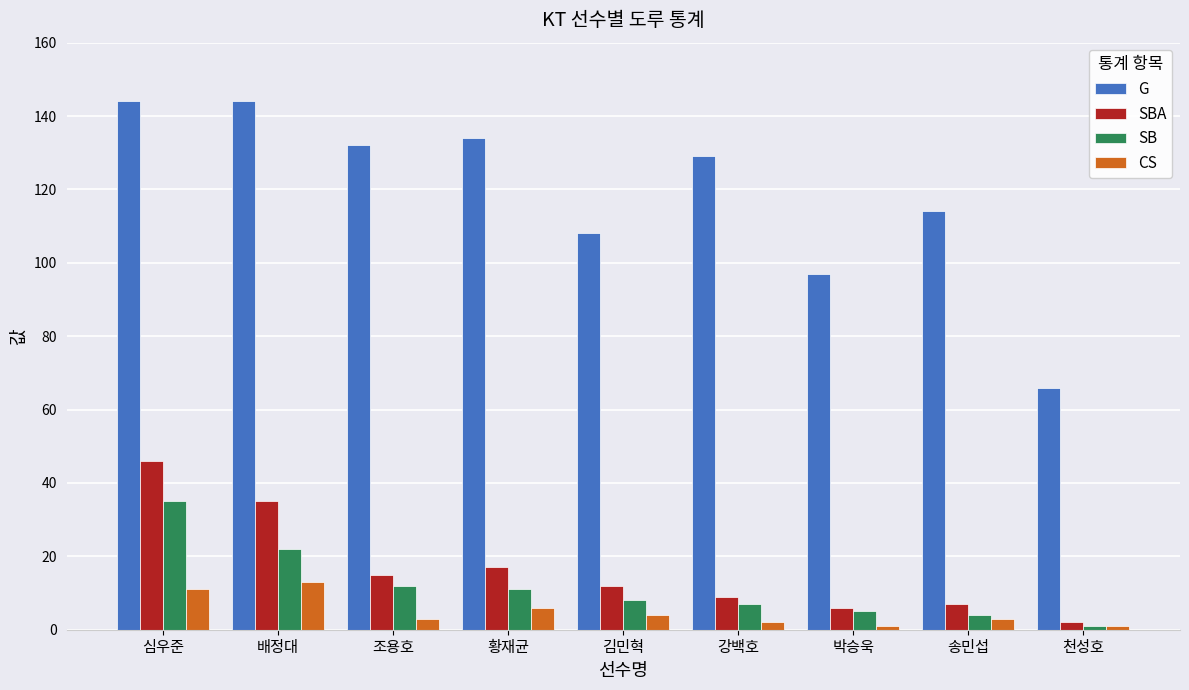

The value of SBA at 조용호 is 15. True or false?

True